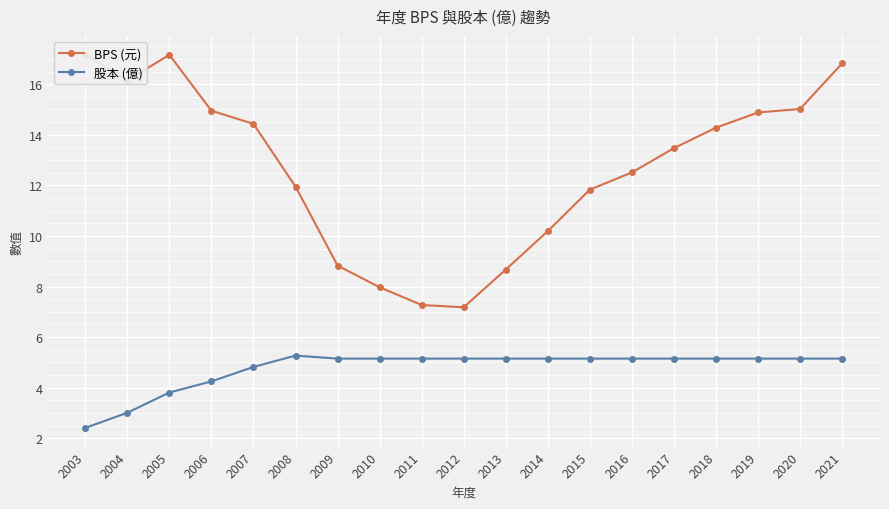

What is the maximum value shown in the chart?

17.2